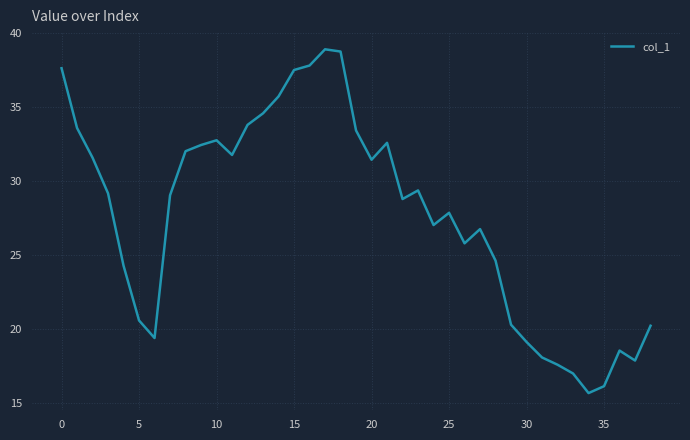

What is the maximum value shown in the chart?

38.9